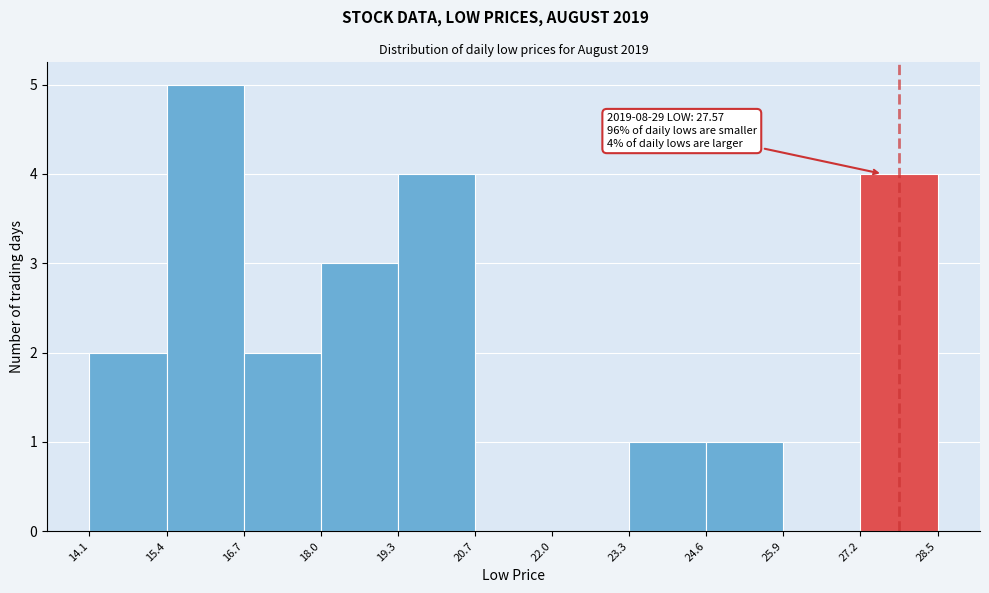

Which range on the x-axis has the tallest bar?

15.4 to 16.7